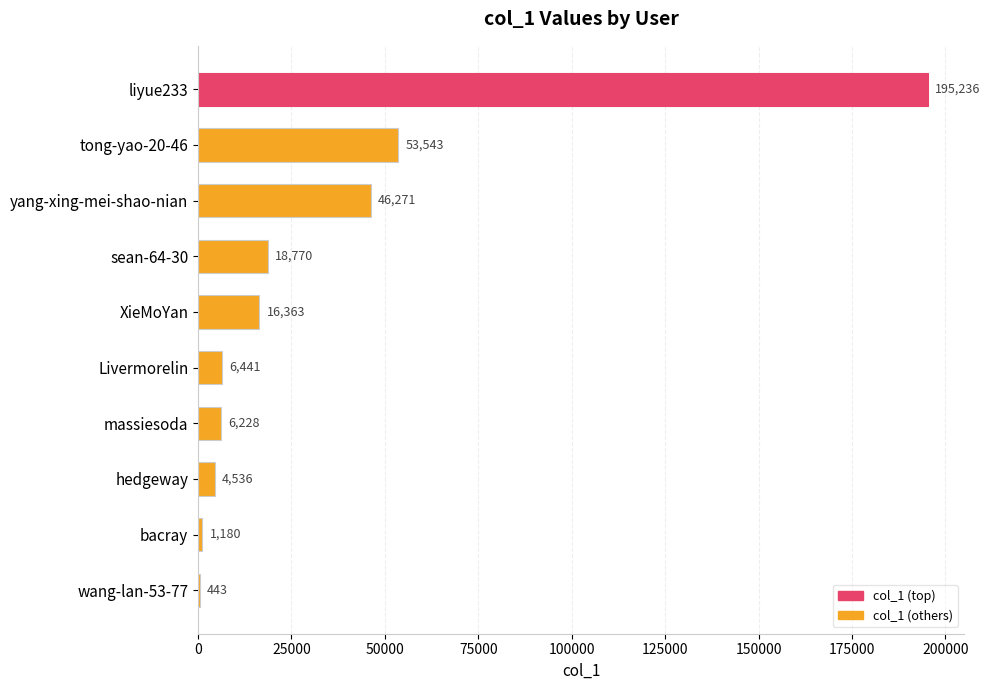

What is the maximum value shown in the chart?

195236